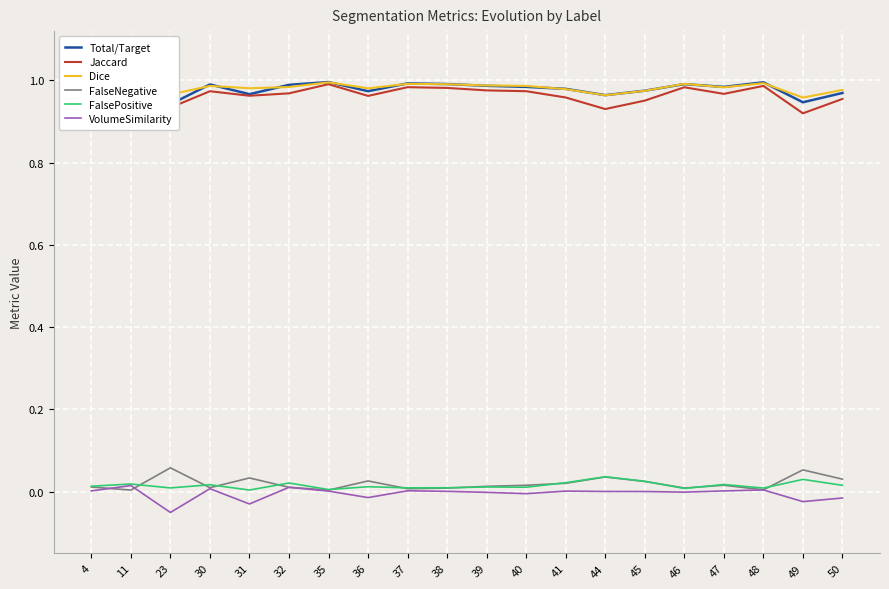

Reading left to right, transcribe all the data shown in this chart.

Total/Target: 1.0	1.0	0.9	1.0	1.0	1.0	1.0	1.0	1.0	1.0	1.0	1.0	1.0	1.0	1.0	1.0	1.0	1.0	0.9	1.0
Jaccard: 1.0	1.0	0.9	1.0	1.0	1.0	1.0	1.0	1.0	1.0	1.0	1.0	1.0	0.9	1.0	1.0	1.0	1.0	0.9	1.0
Dice: 1.0	1.0	1.0	1.0	1.0	1.0	1.0	1.0	1.0	1.0	1.0	1.0	1.0	1.0	1.0	1.0	1.0	1.0	1.0	1.0
FalseNegative: 0.0	0.0	0.1	0.0	0.0	0.0	0.0	0.0	0.0	0.0	0.0	0.0	0.0	0.0	0.0	0.0	0.0	0.0	0.1	0.0
FalsePositive: 0.0	0.0	0.0	0.0	0.0	0.0	0.0	0.0	0.0	0.0	0.0	0.0	0.0	0.0	0.0	0.0	0.0	0.0	0.0	0.0
VolumeSimilarity: 0.0	0.0	-0.1	0.0	-0.0	0.0	0.0	-0.0	0.0	0.0	-0.0	-0.0	0.0	0.0	0.0	-0.0	0.0	0.0	-0.0	-0.0